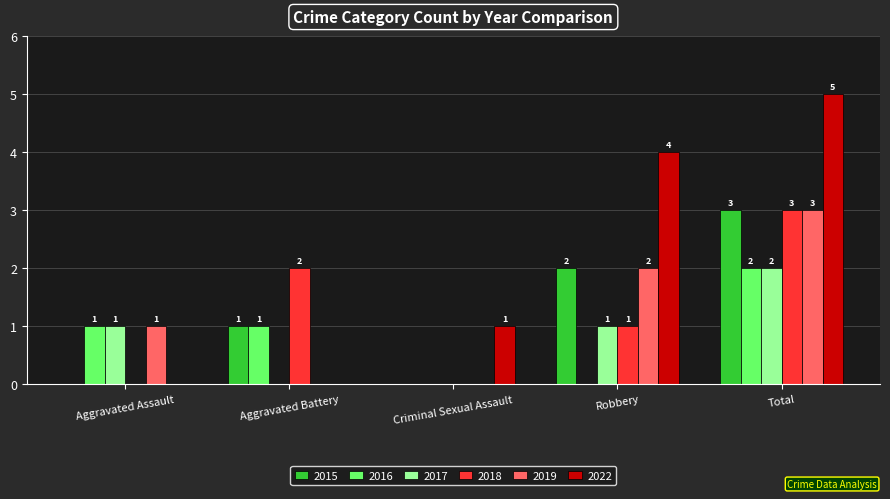

How many values in 2019 are above zero?

3